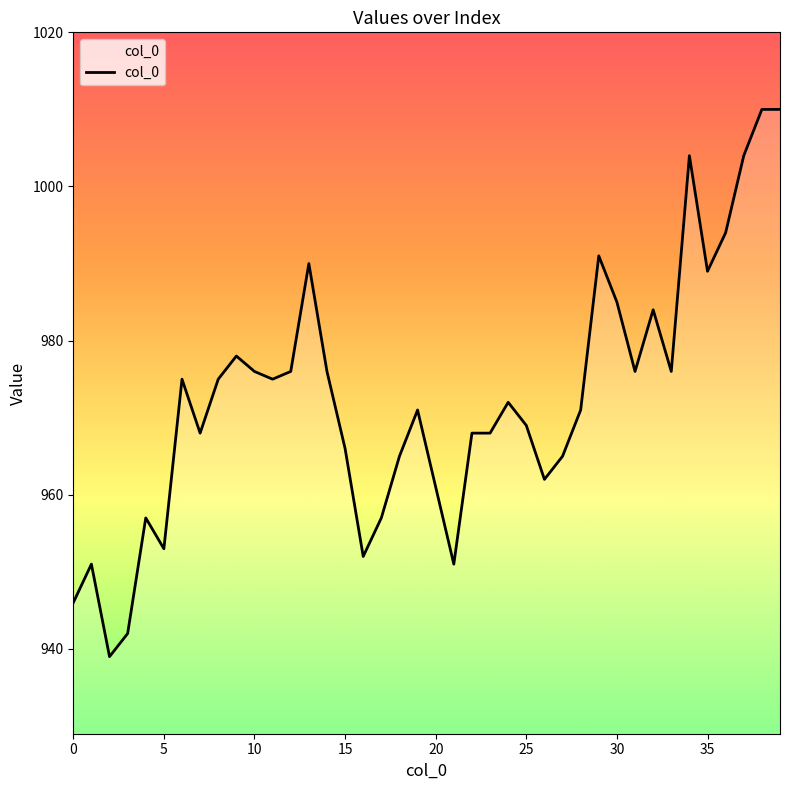

What is the difference between the maximum and minimum values?

71